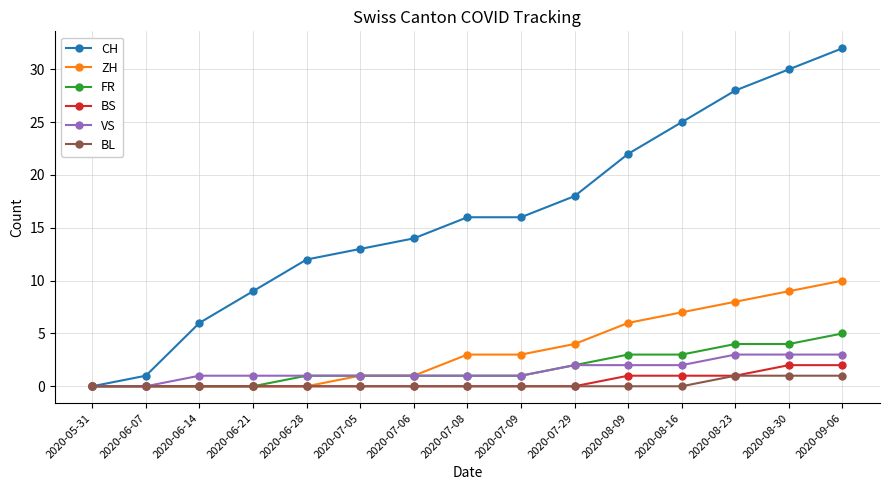

What is the highest value of the VS series?

3